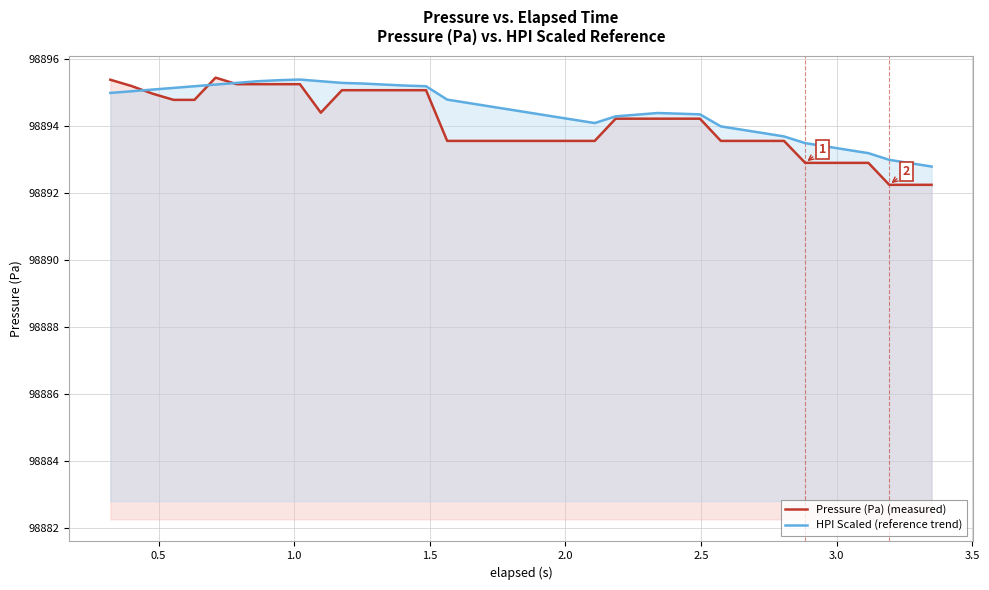

What is the difference between the maximum and minimum values in the Pressure (Pa) (measured) series?

3.2